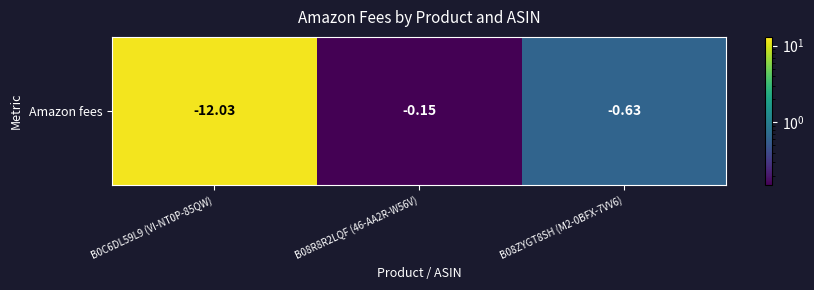

Reading right to left, extract all data points from this chart.

0.6	0.1	12.0